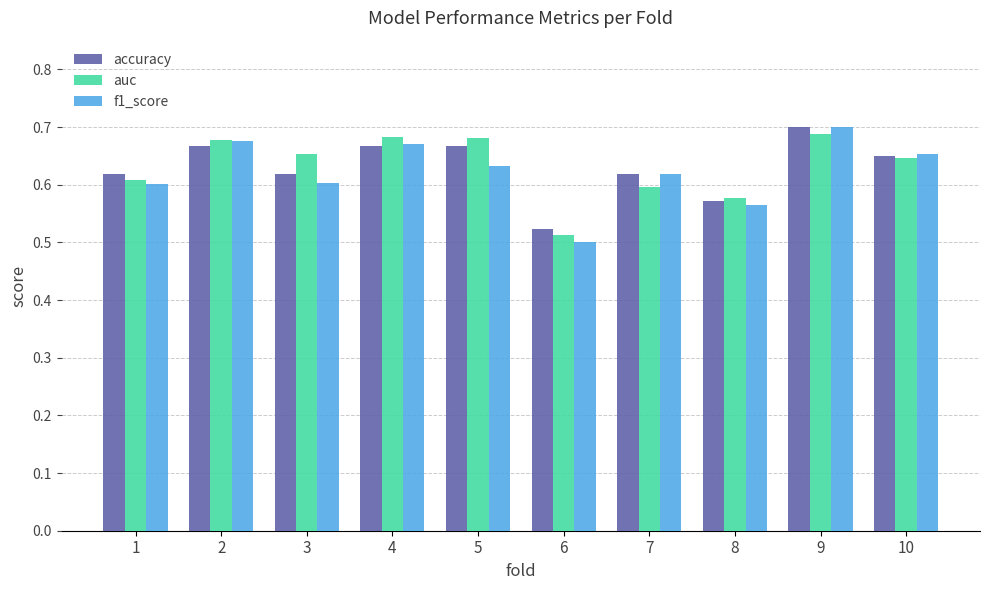

Between 4 and 7, which series saw the biggest shift?

auc